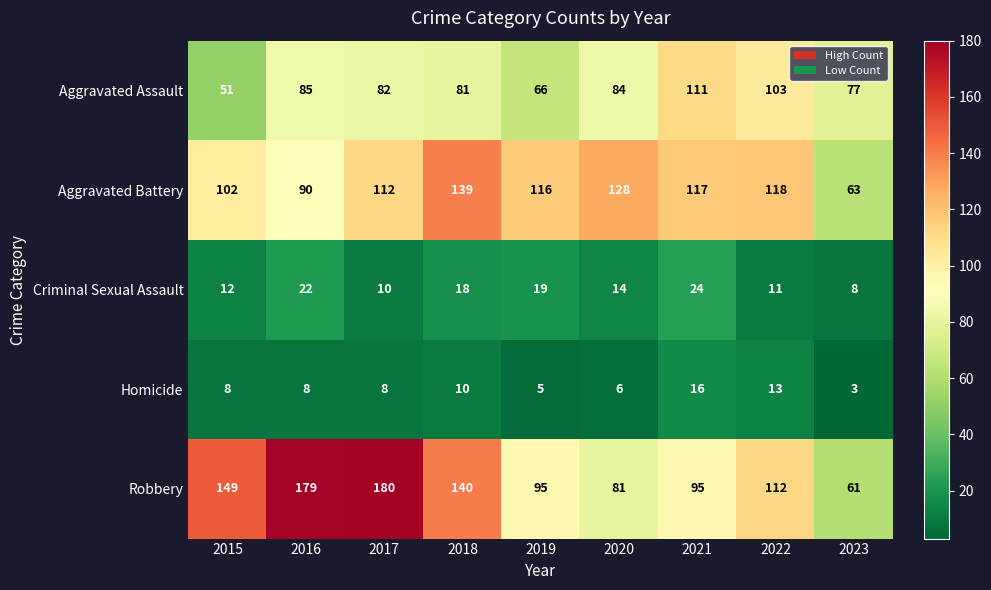

How many categories are shown in the chart?

9